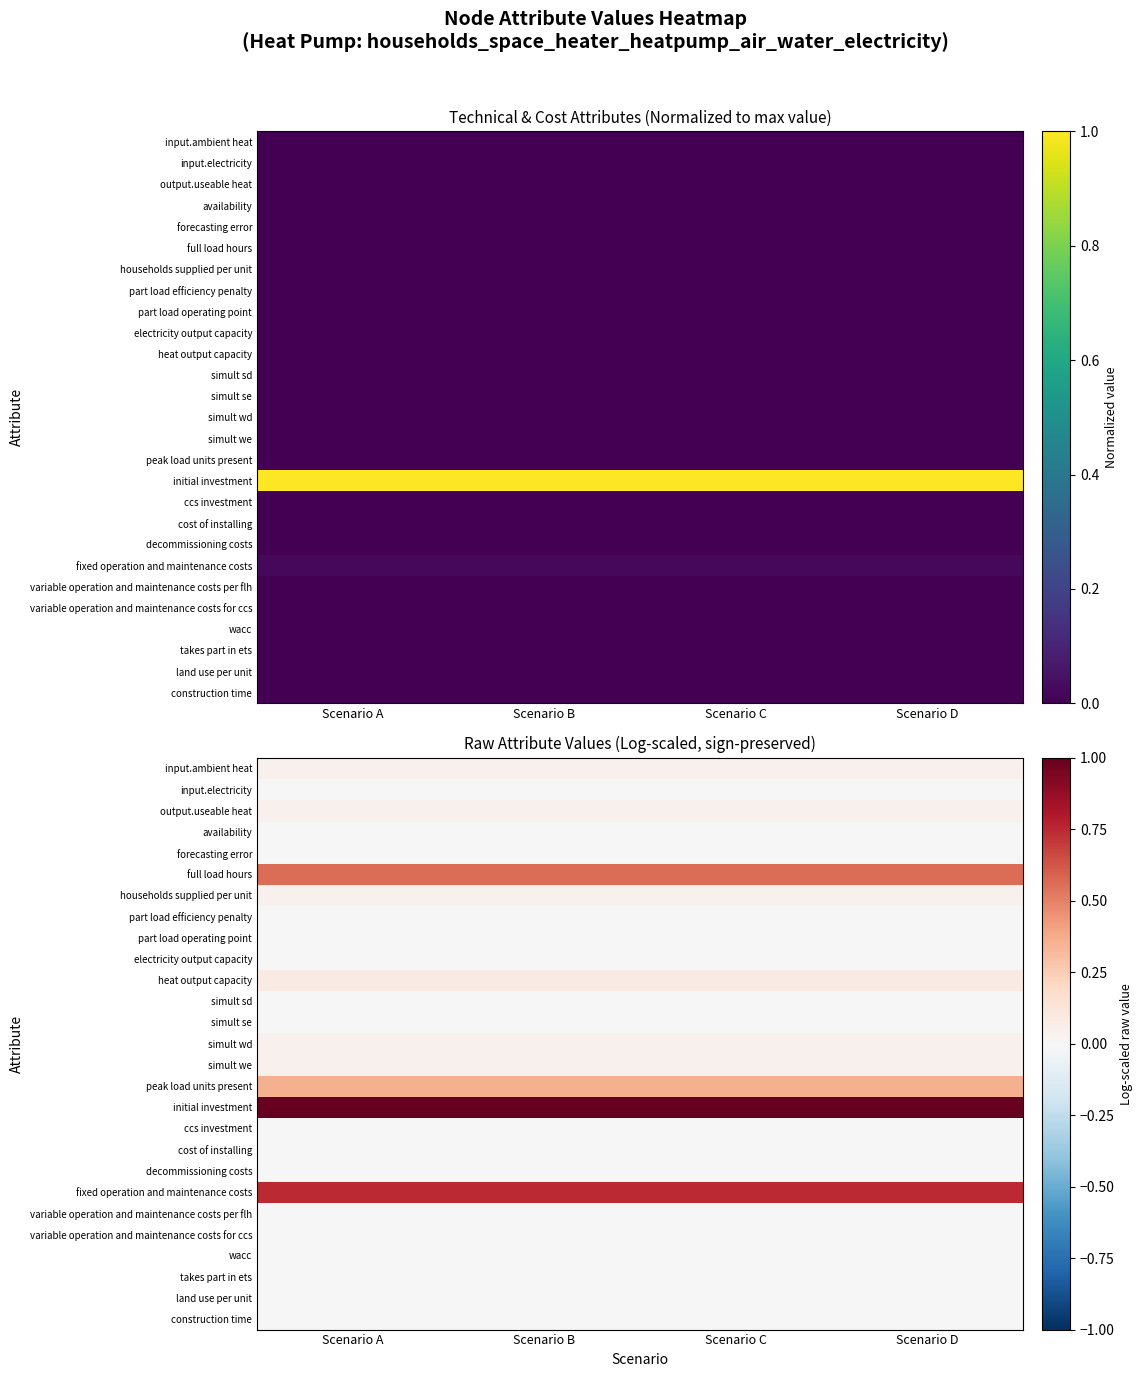

What value does the full load hours series have at Scenario D?

0.6